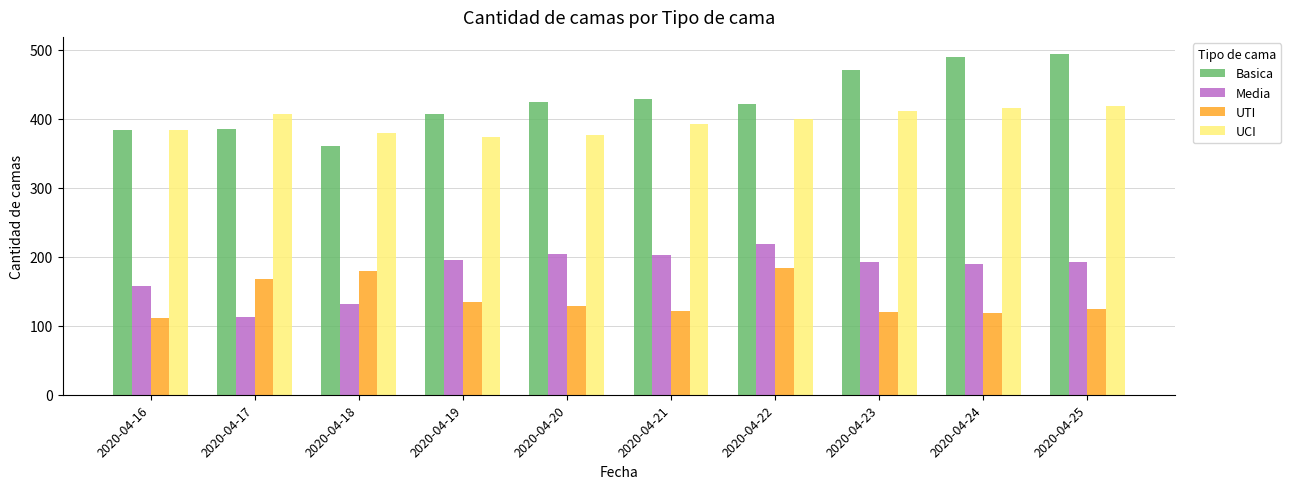

What is the difference between the maximum and minimum values in the UTI series?

73